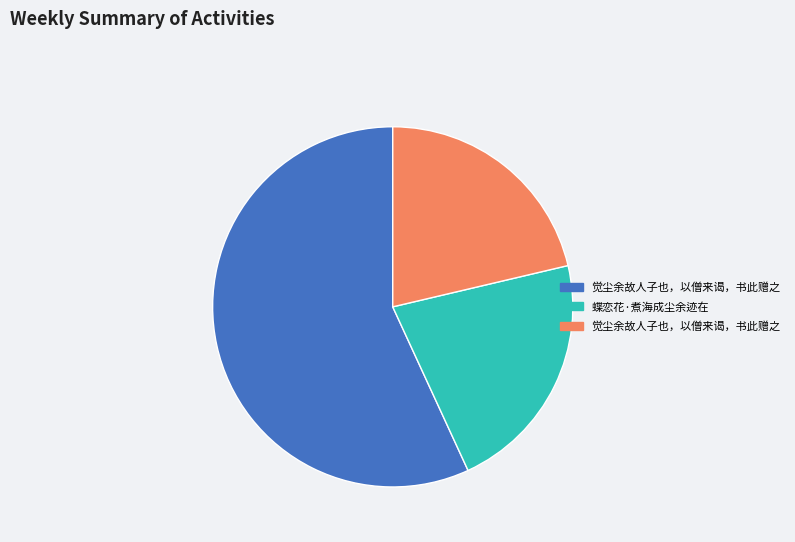

Is there any slice that represents more than half of the pie?

Yes